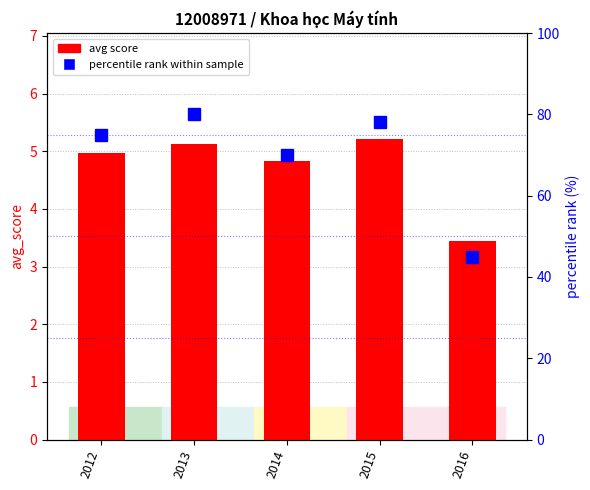

What are all the series names shown in the legend?

avg score, percentile rank